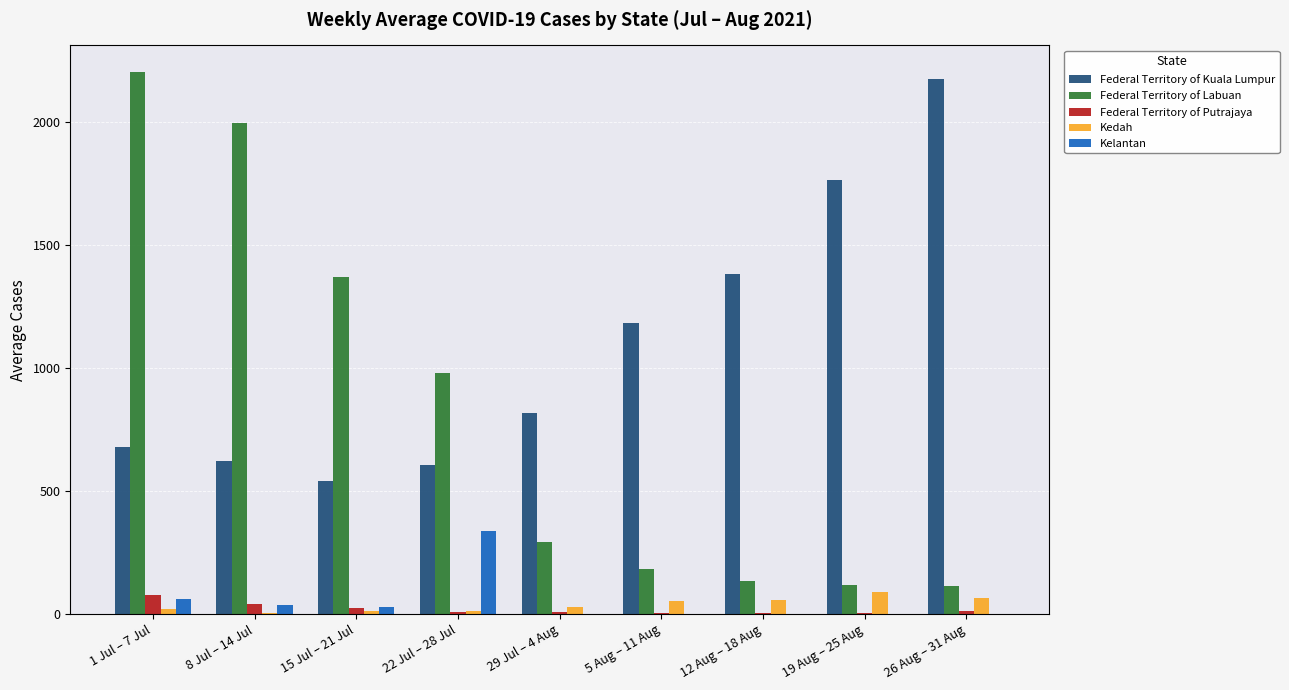

What is the sum of all Federal Territory of Putrajaya values?

185